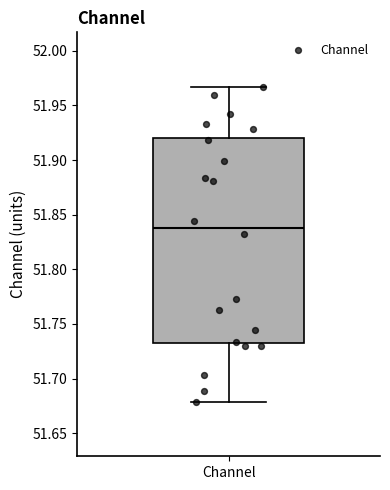

Read this box plot against the y-axis: the position of the median line, the range covered by the box, and the ends of both whiskers. The values are not printed on the chart, so give them approximately, as read against the axis.

median 51.840, box 51.730 to 51.920, whiskers 51.680 to 51.965